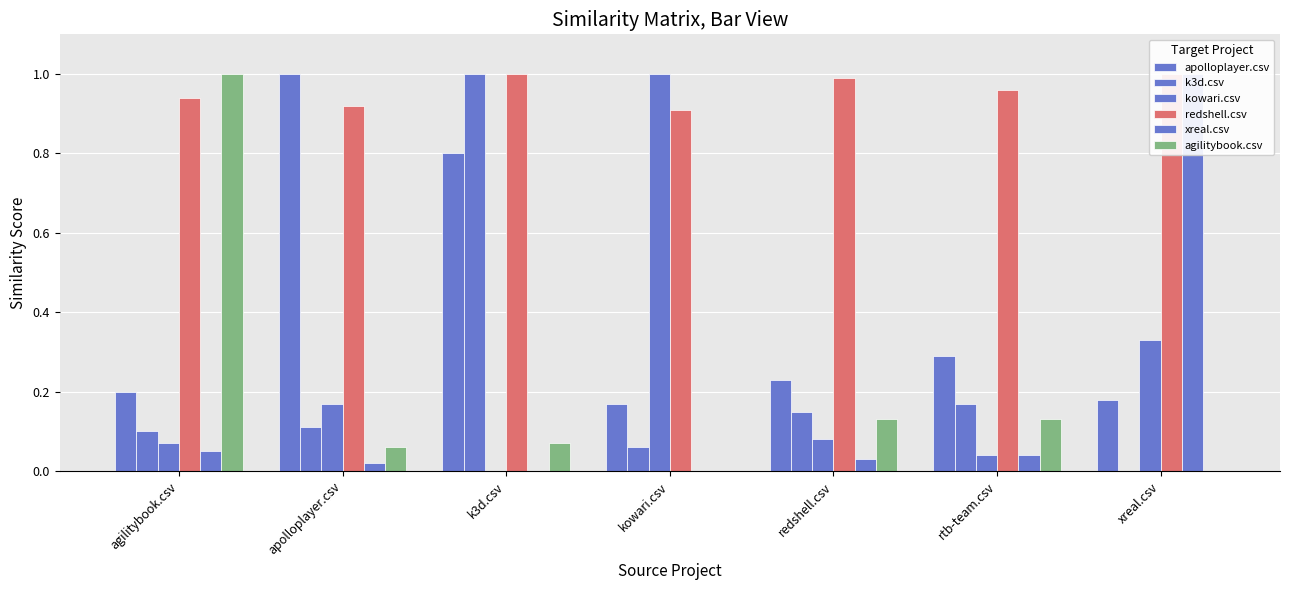

Where is agilitybook.csv nearest to the value 0?

kowari.csv